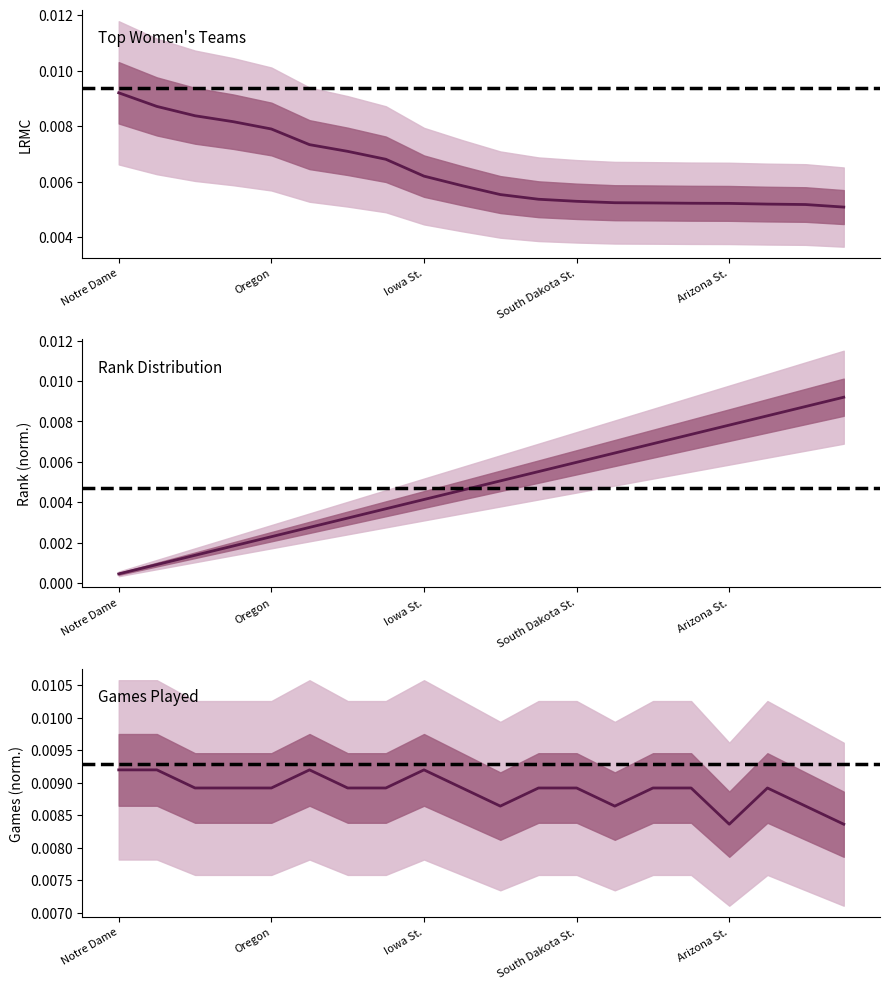

Which has a higher value, 10 or 5?

5